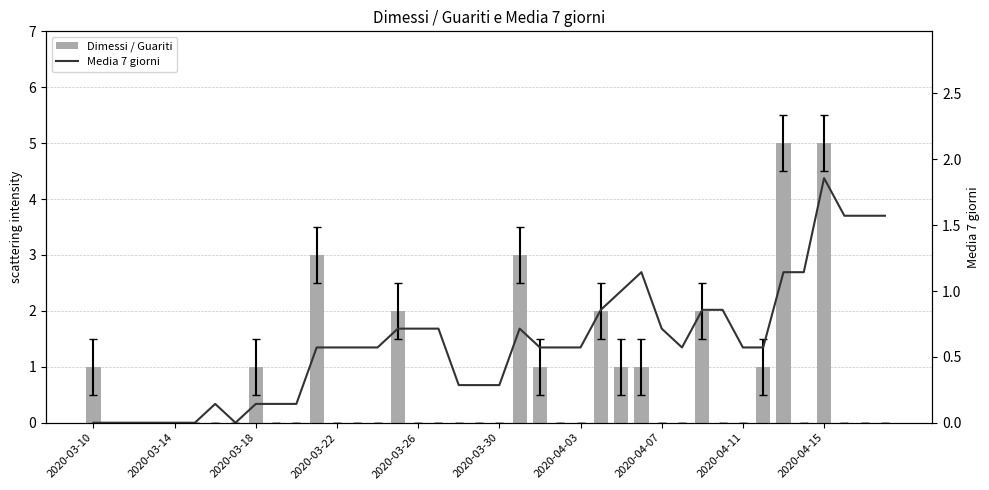

How many values in the Dimessi / Guariti series exceed 0?

13